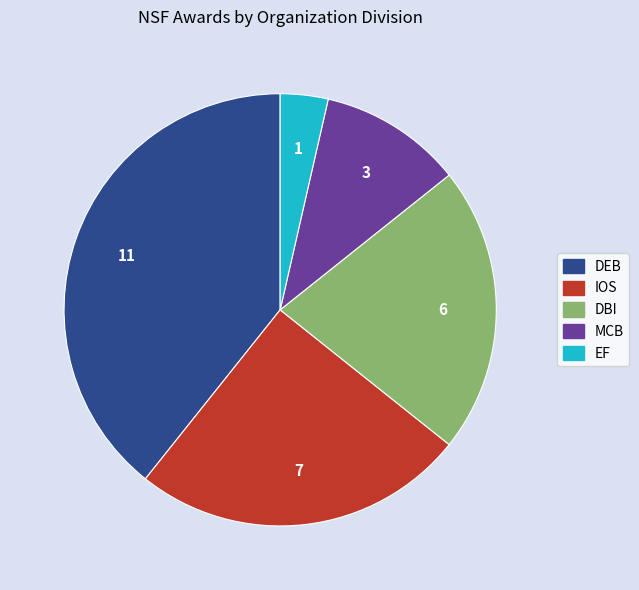

Combined, do DBI and EF account for over 50%?

No